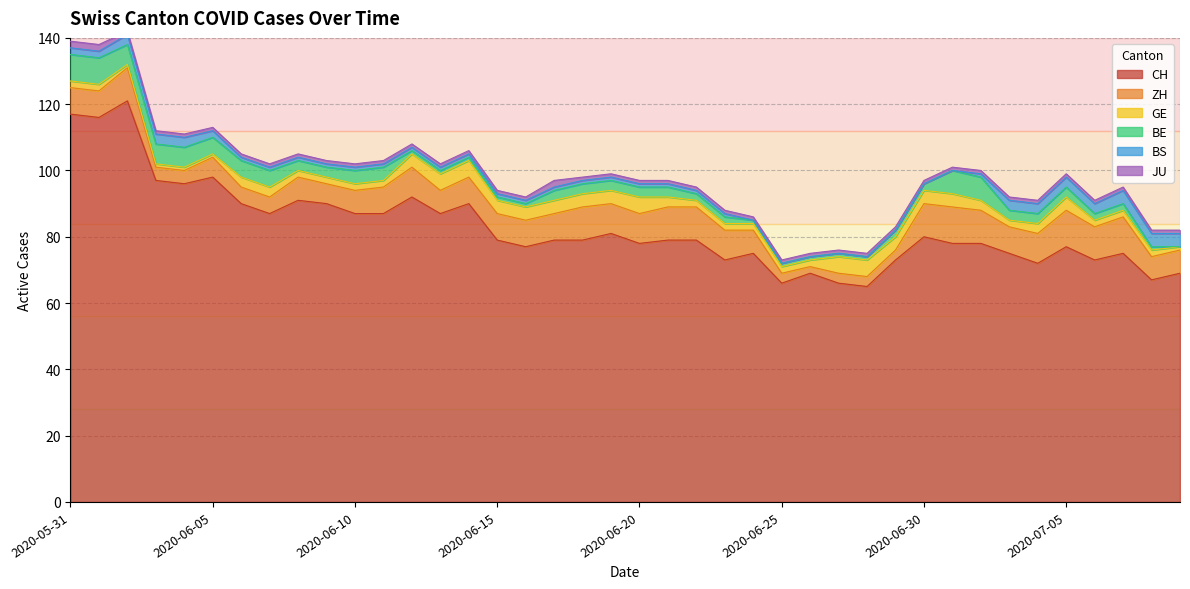

Which category has the highest value in the ZH series?

2020-07-01